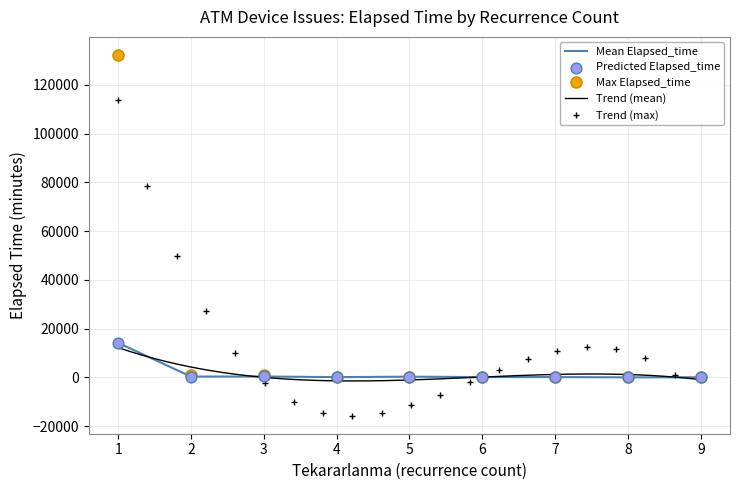

What is the highest value of the Mean Elapsed_time series?

14164.1